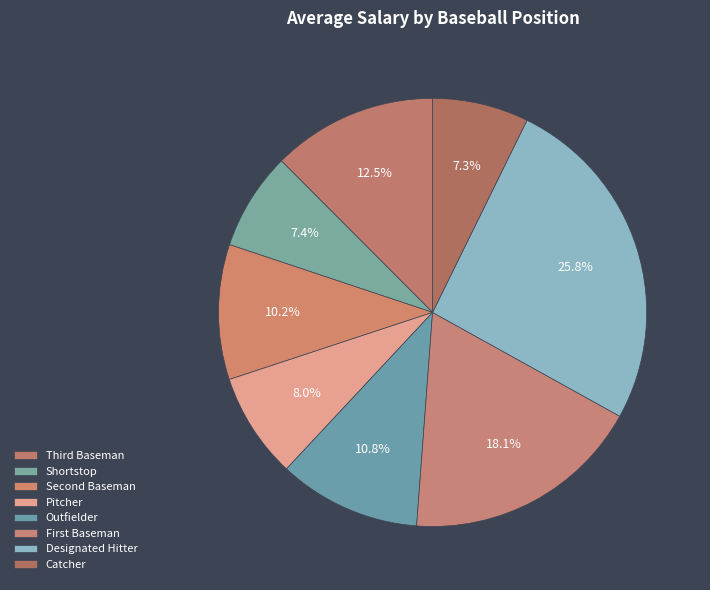

Count the number of slices in the pie.

8